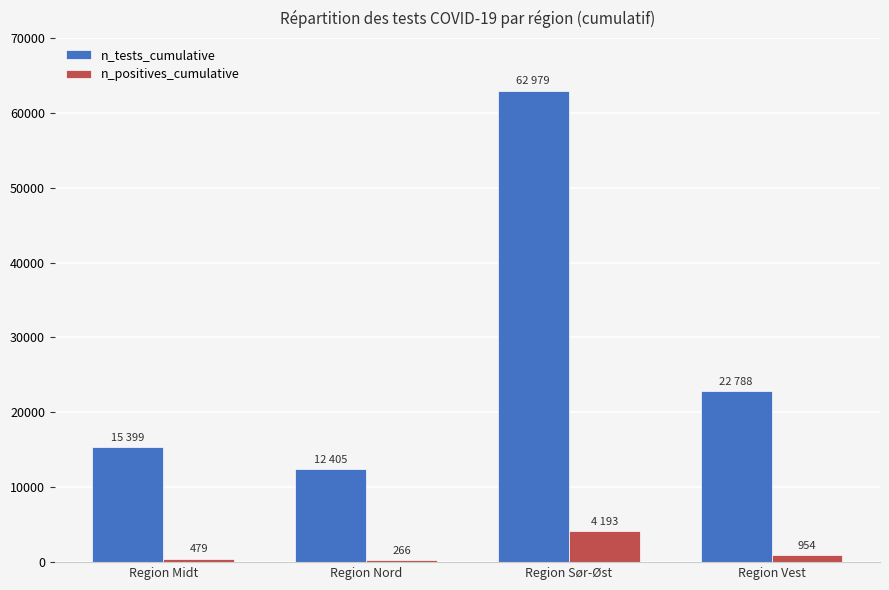

Is the value of n_tests_cumulative at Region Midt greater than the value of n_positives_cumulative at Region Midt?

Yes